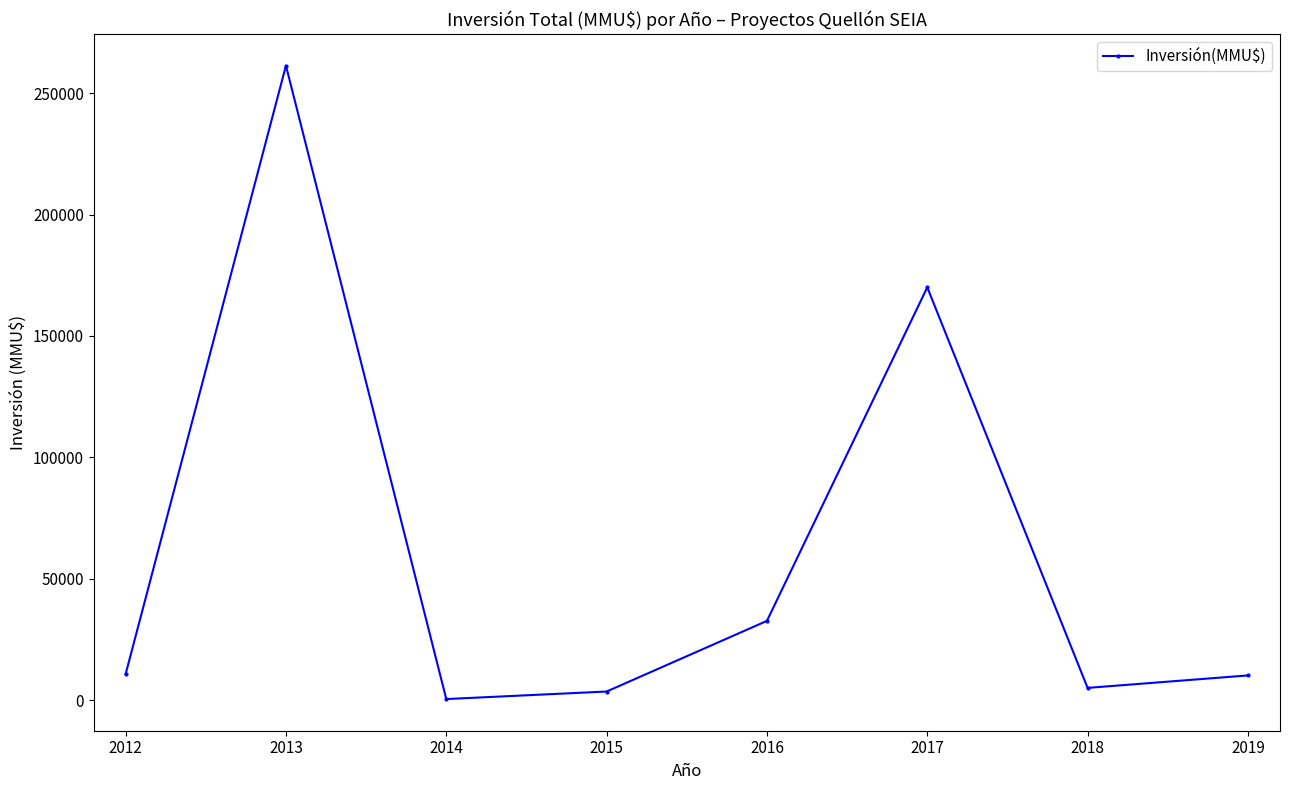

Approximately how many times larger is the value at 2013 compared to 2012?

24.5